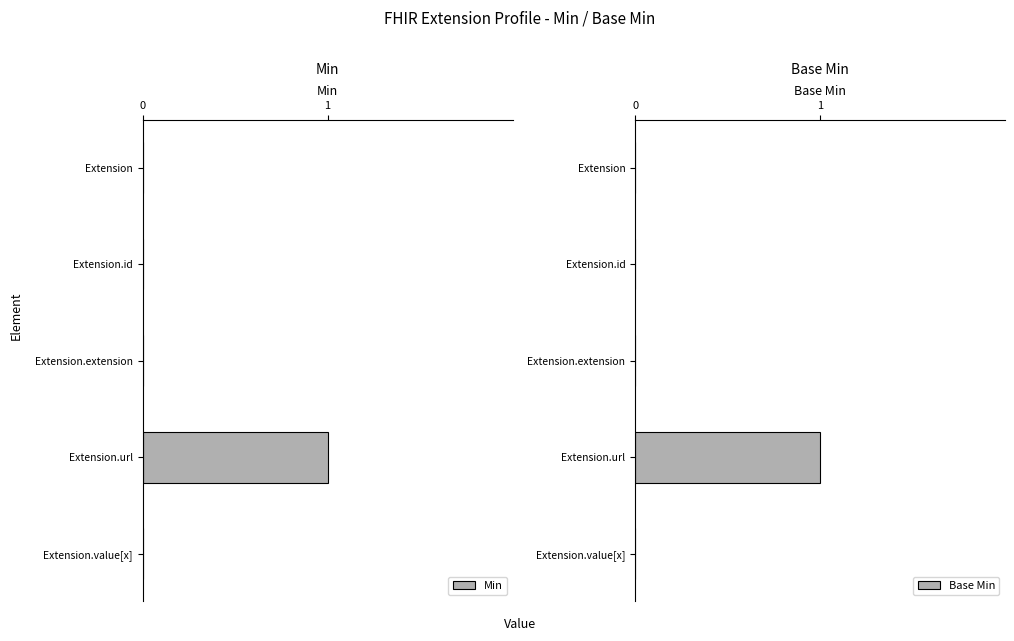

The value of Min at Extension.url is 0. True or false?

False